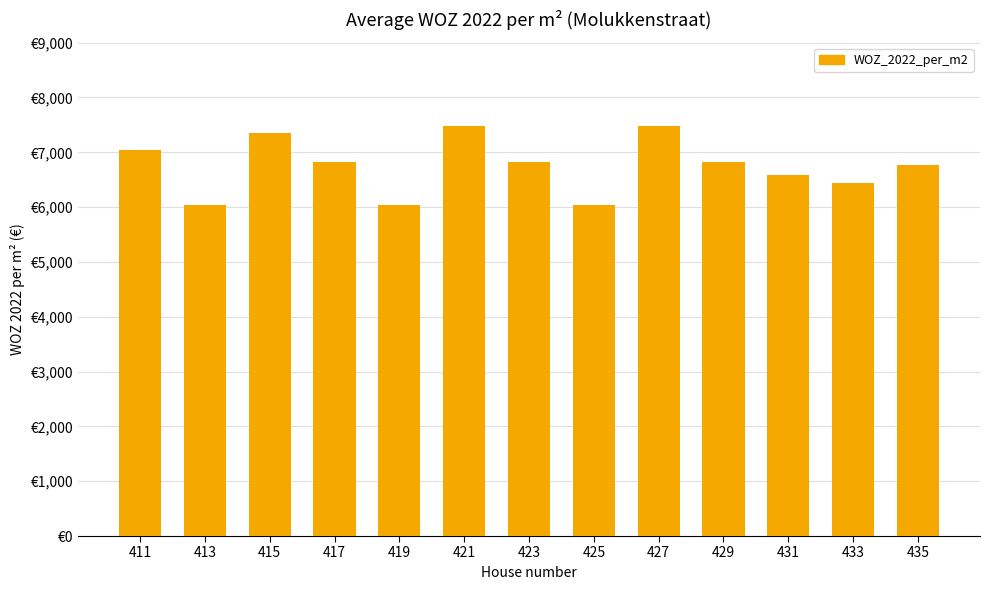

What is the greatest value displayed?

7474.6